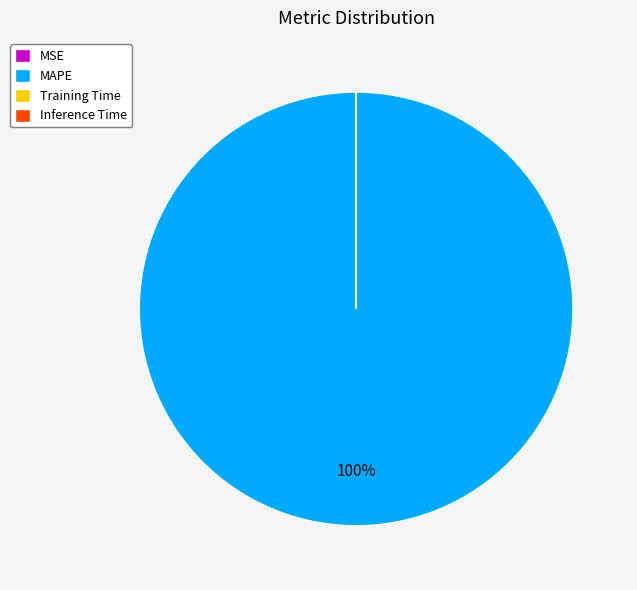

Which category has the biggest portion of the pie?

MAPE